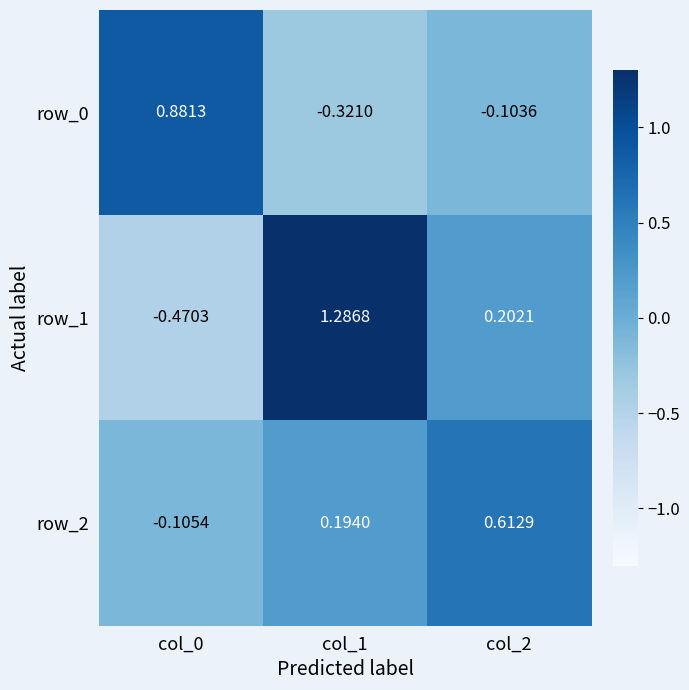

How many distinct data groups are displayed?

3